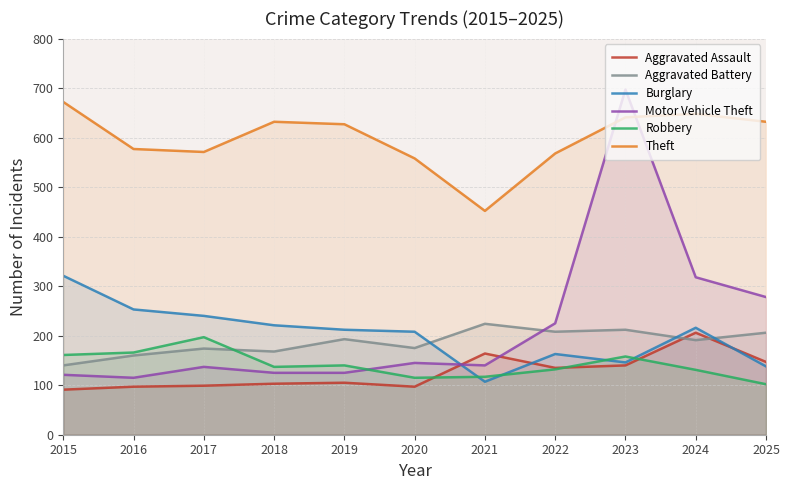

What is the spread (max minus min) of values at 2024?

517